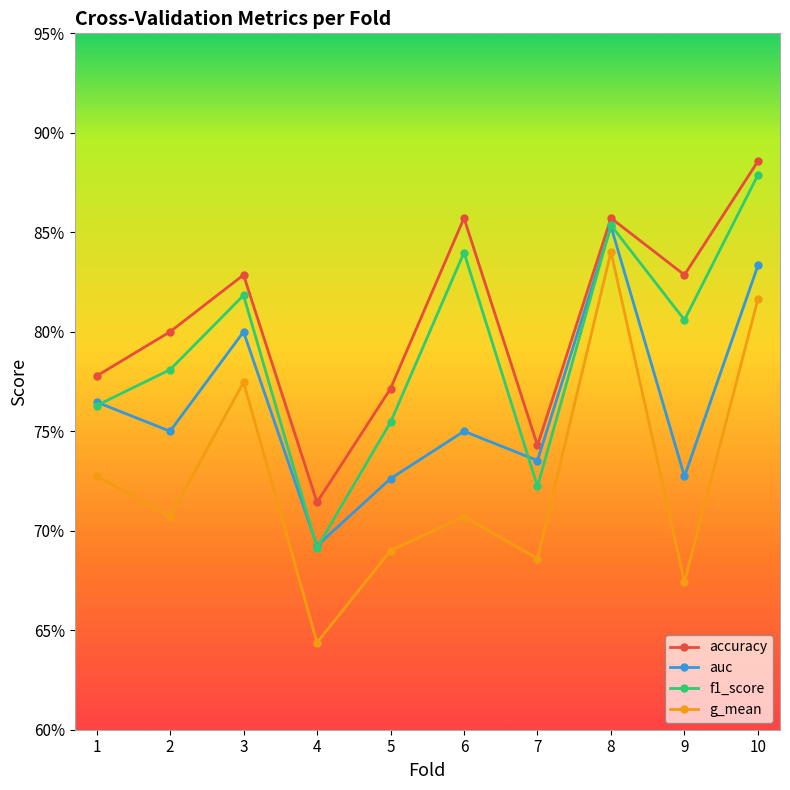

True or false: f1_score has a value of 0.8 at 1.

True